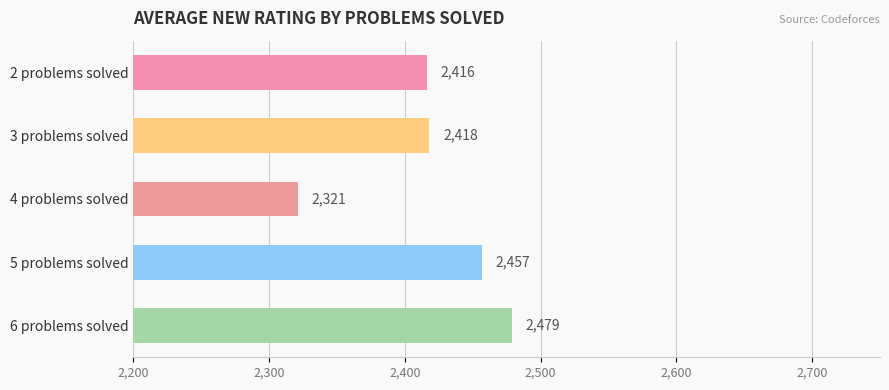

At which category does the chart reach its peak across all series?

6 problems solved